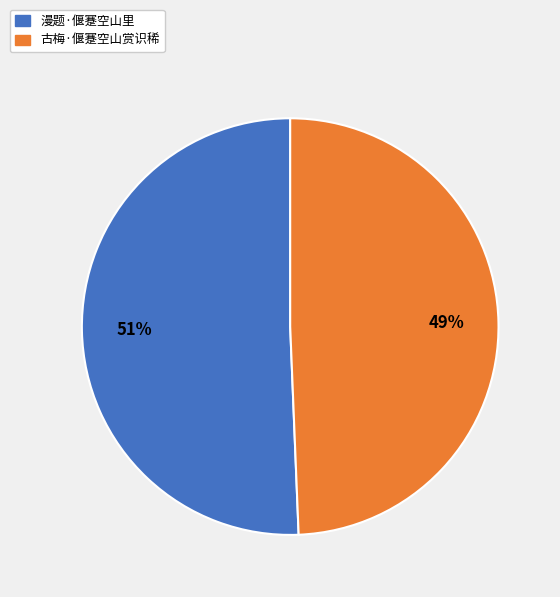

The 古梅·偃蹇空山赏识稀 slice represents 55% of the pie. True or false?

False